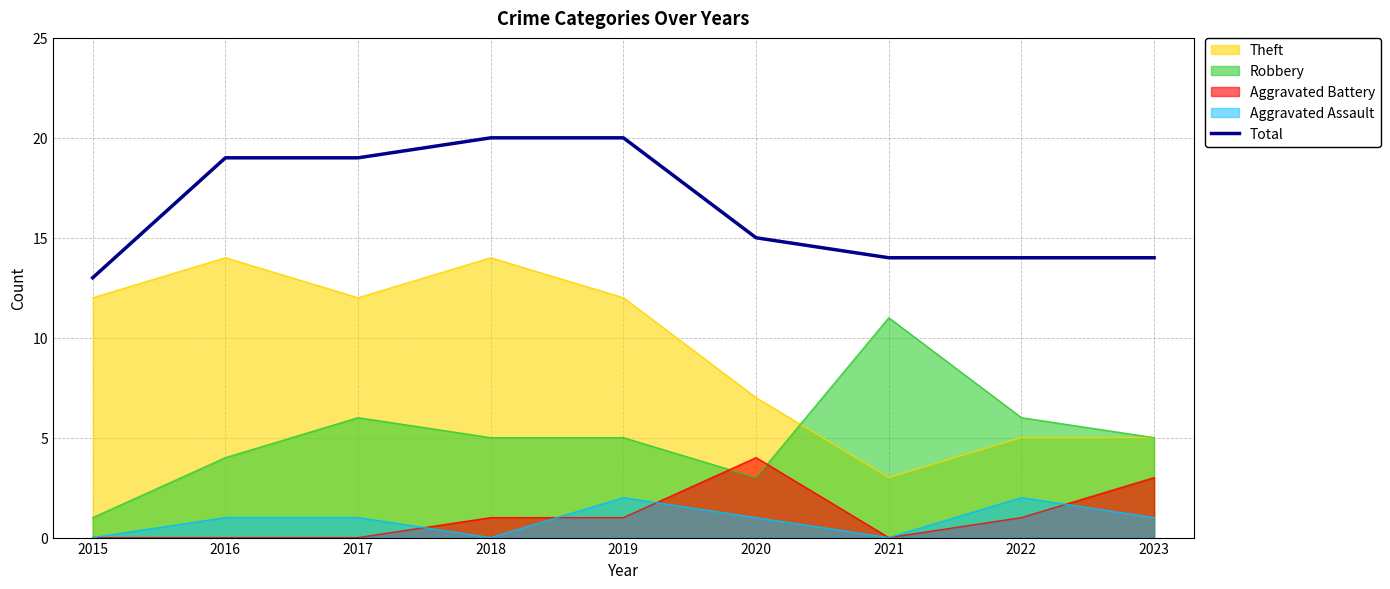

At which category does the chart reach its minimum across all series?

2015